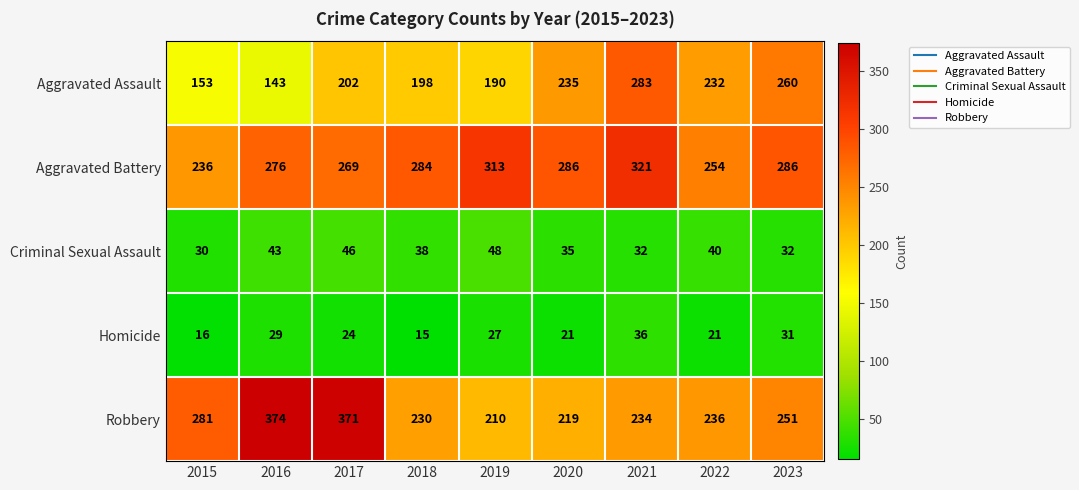

Which series has the widest spread of values?

Robbery